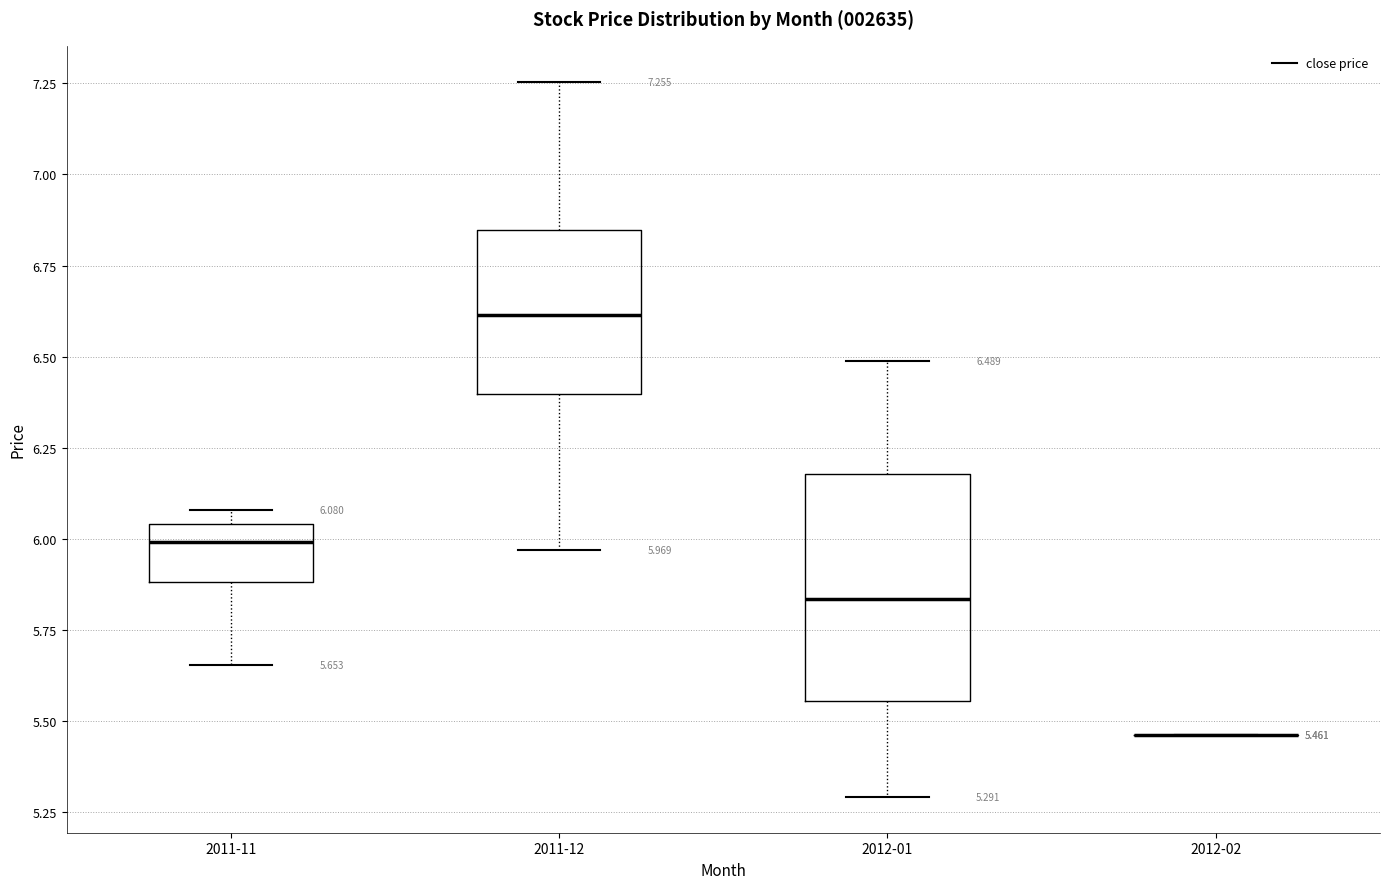

Which box is the tallest, from its lower edge to its upper edge?

2012-01